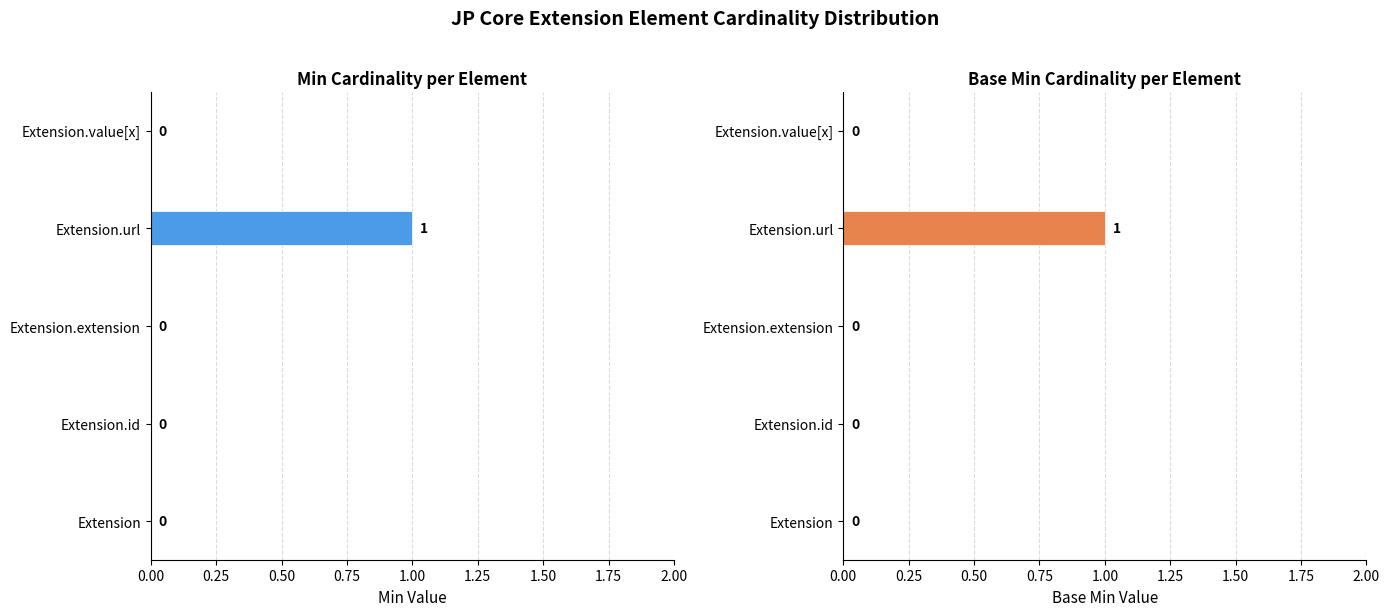

How many Min values are between 0 and 1?

5